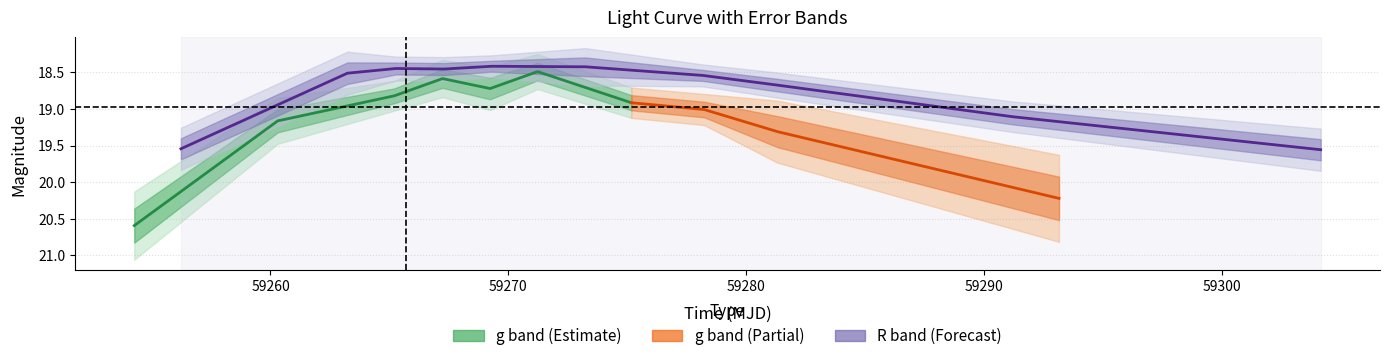

Where is the first local minimum for R_magerr?

2